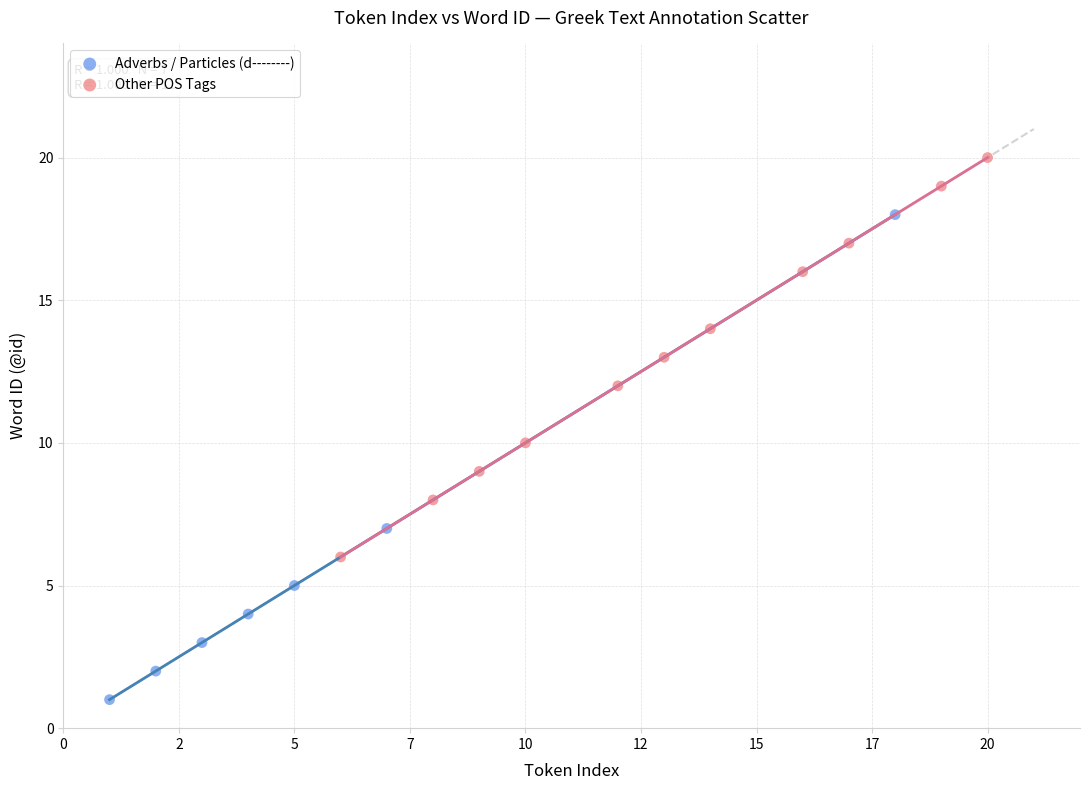

Which series reaches the minimum Y coordinate?

Adverbs / Particles (d--------)